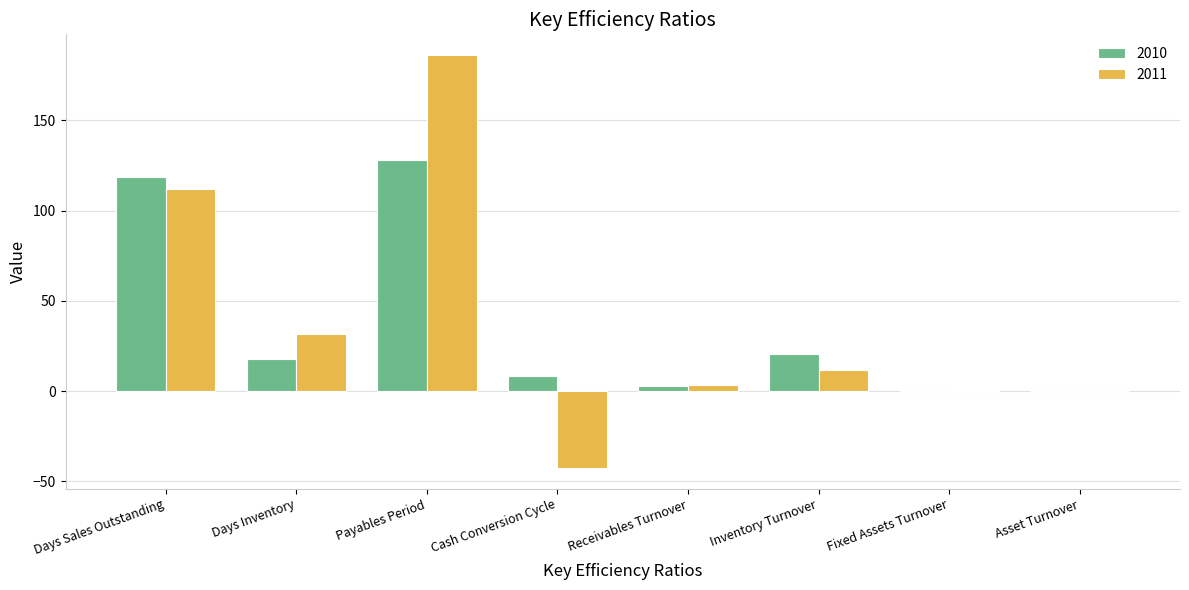

Read the 2010 value at Inventory Turnover.

20.6